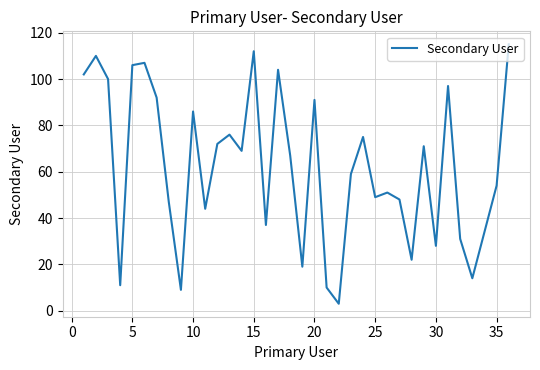

What is the maximum value shown in the chart?

115